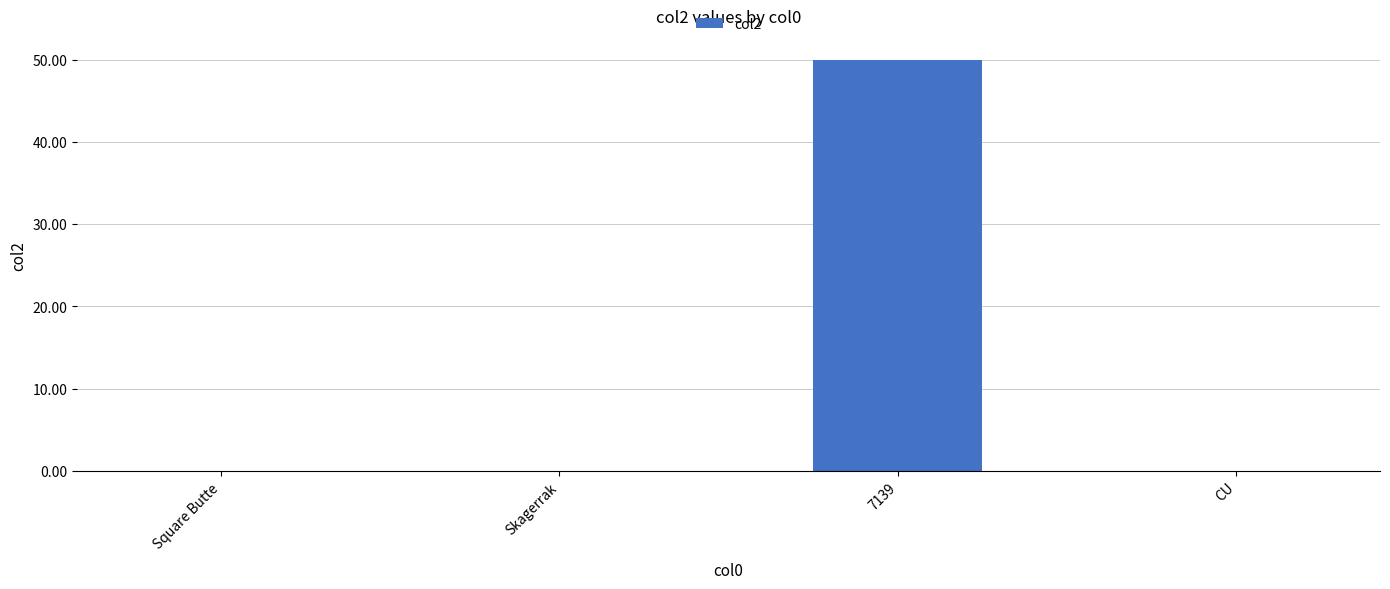

The chart shows a value of 75 at 7139. True or false?

False